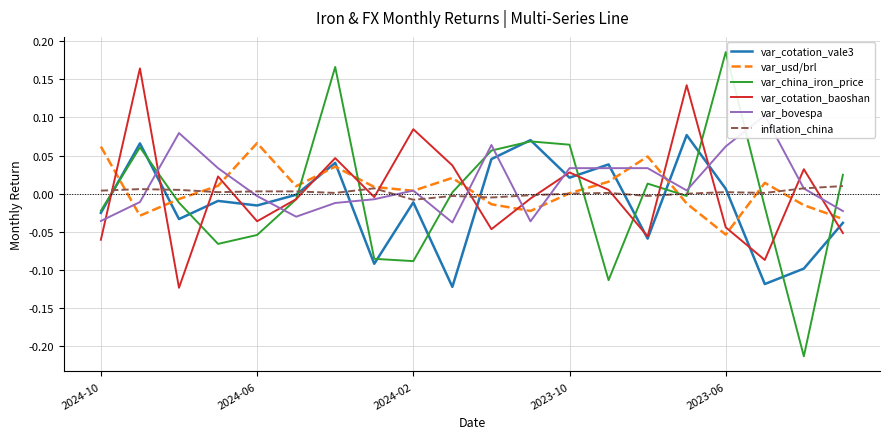

How many intersections are there between var_china_iron_price and var_usd/brl?

9